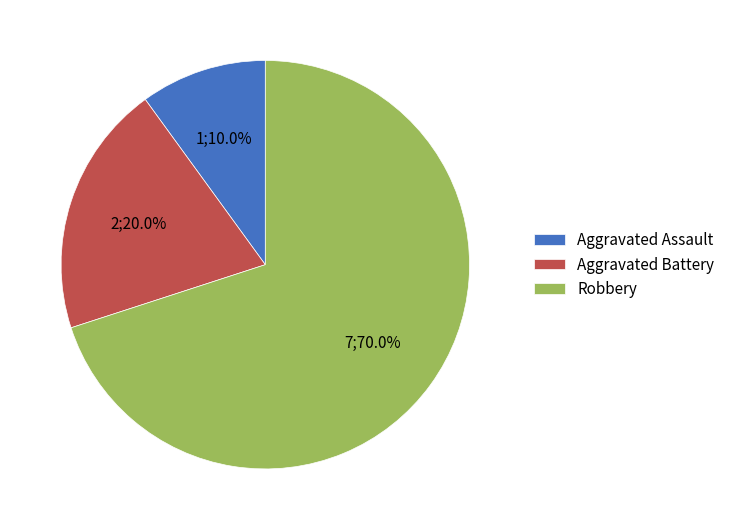

Which category has the biggest portion of the pie?

Robbery